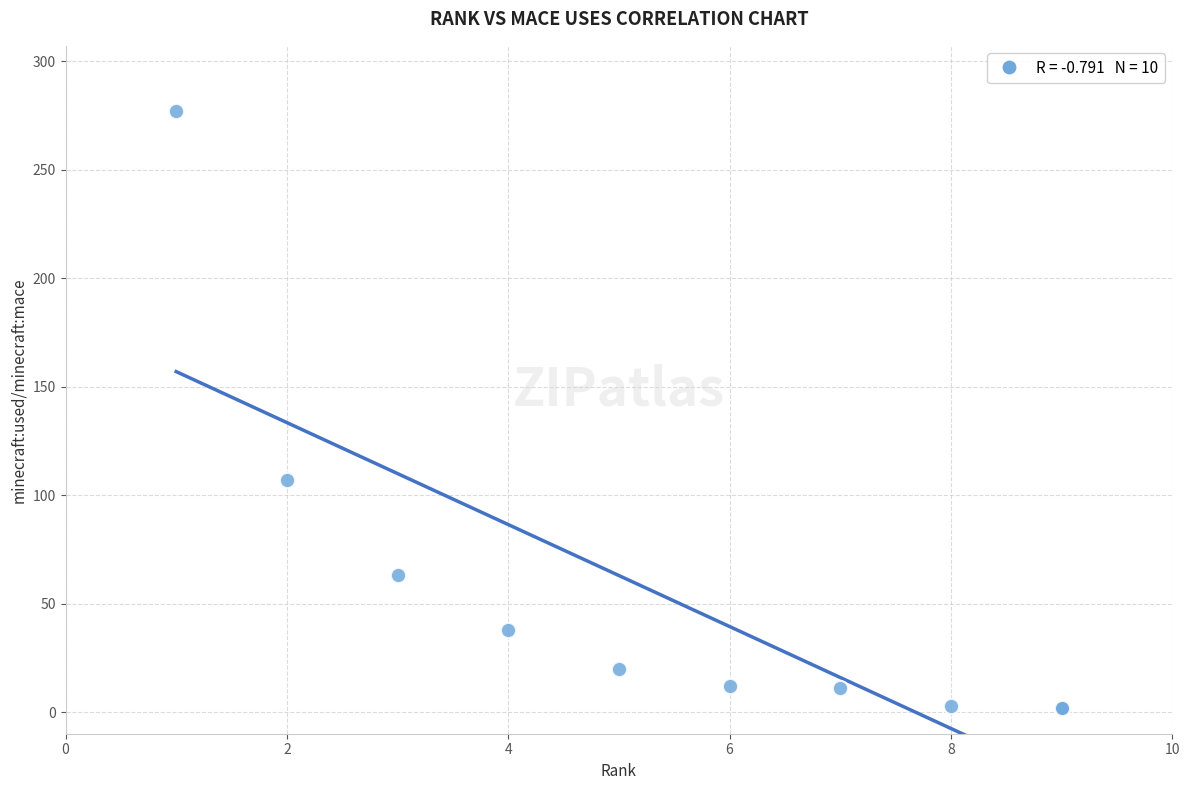

What Y value in the scatter plot is closest to 139?

107